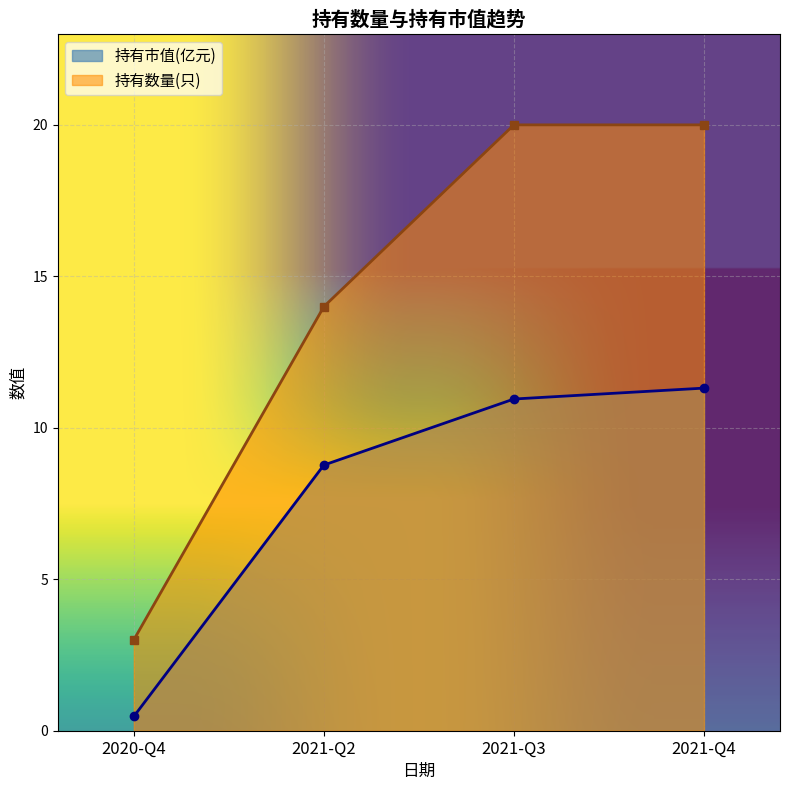

What is the value of the 持有市值(亿元) point at the 3rd from the left?

10.9